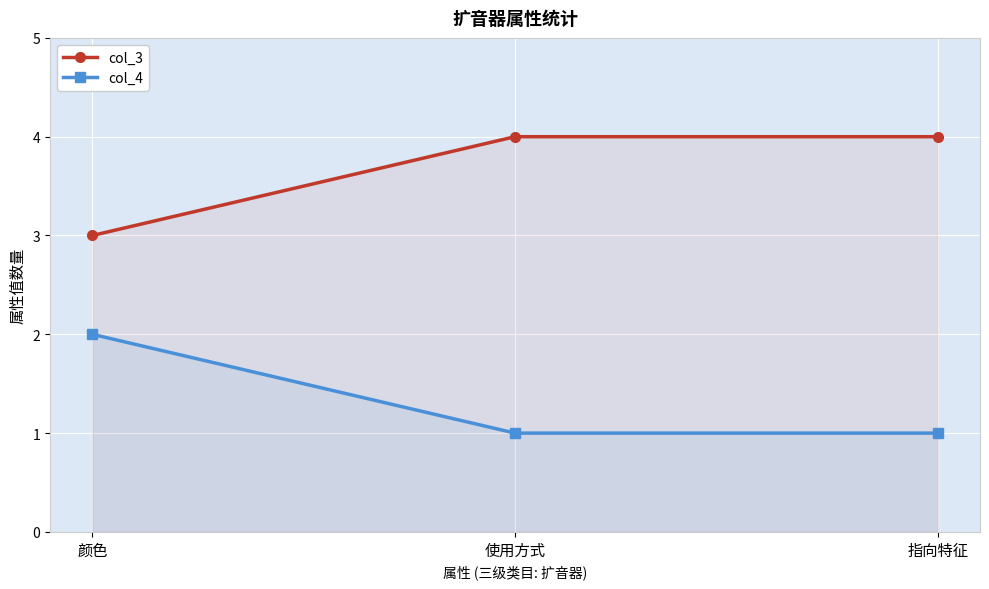

What is the difference between the col_4 values at 颜色 and 使用方式?

1